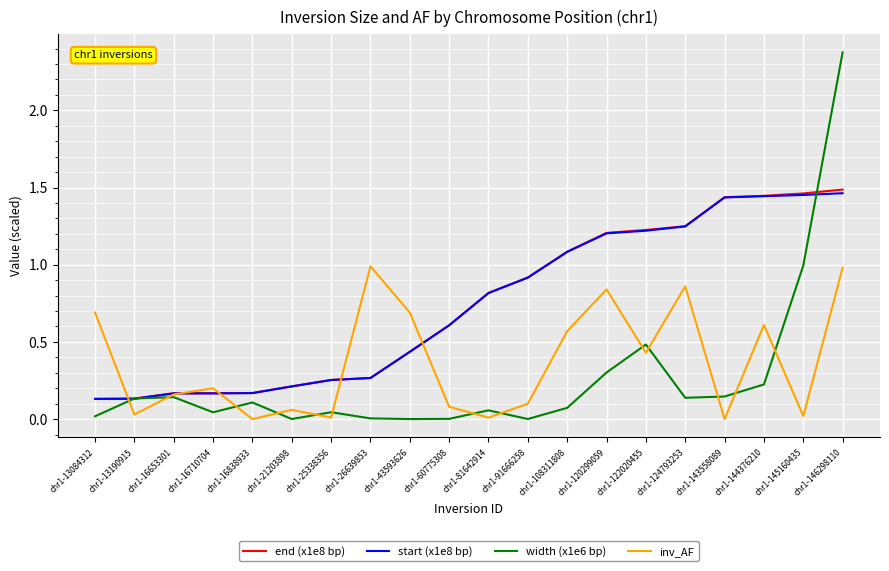

At which category is the sum across all series the highest?

chr1-146298110